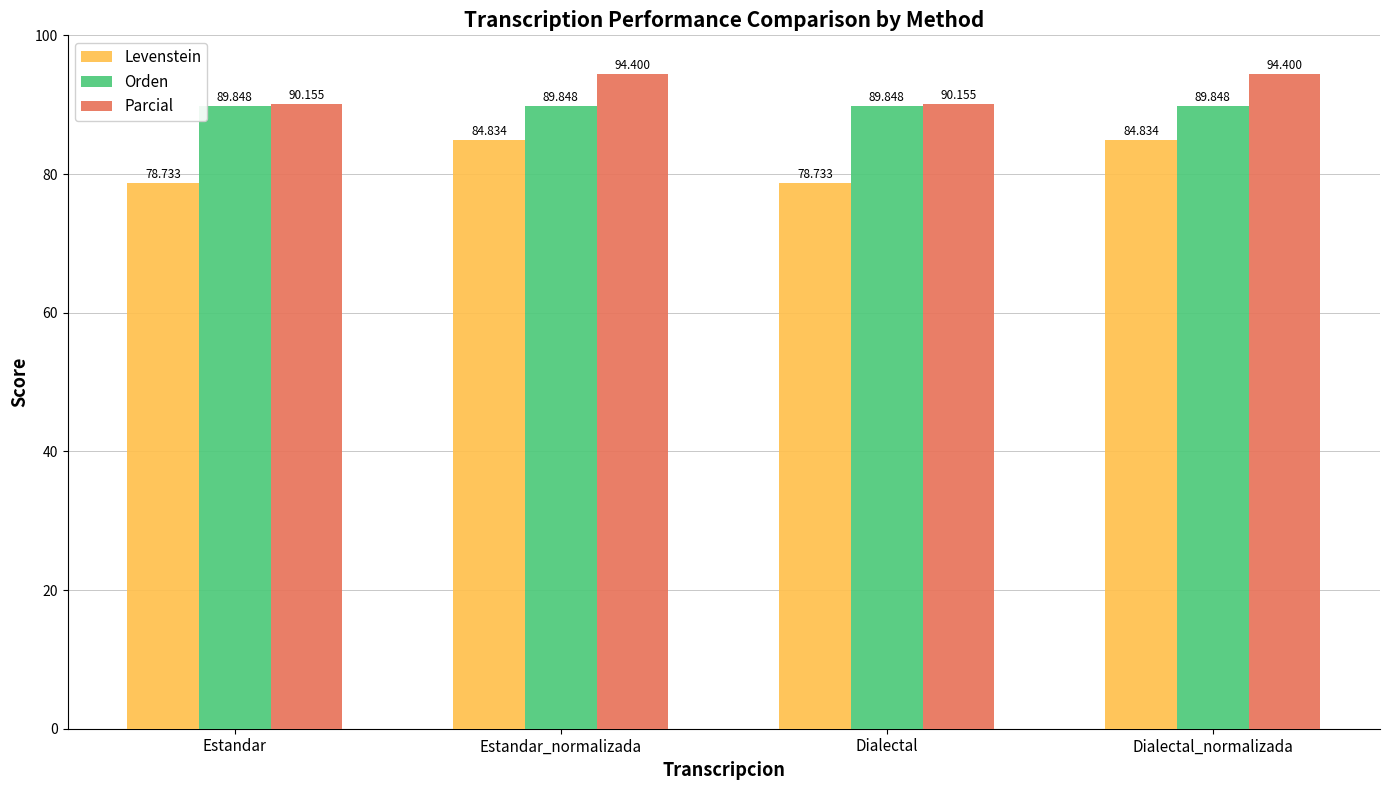

Which series has the largest total across all categories?

Parcial